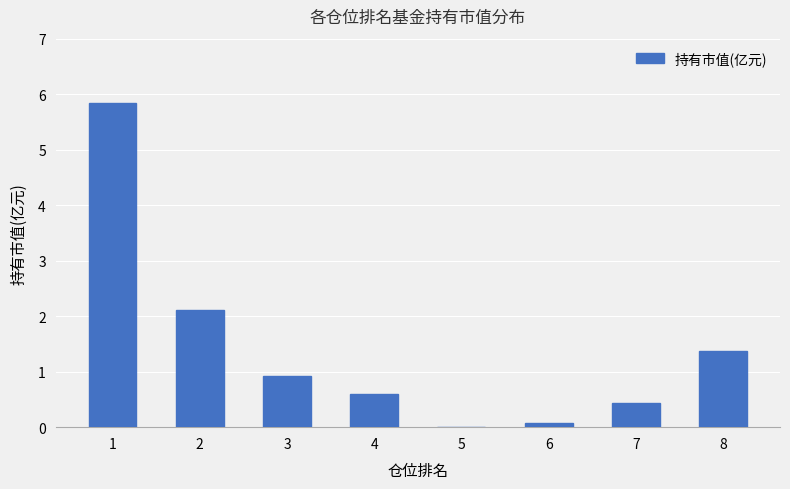

What value does the data have at 3?

0.9